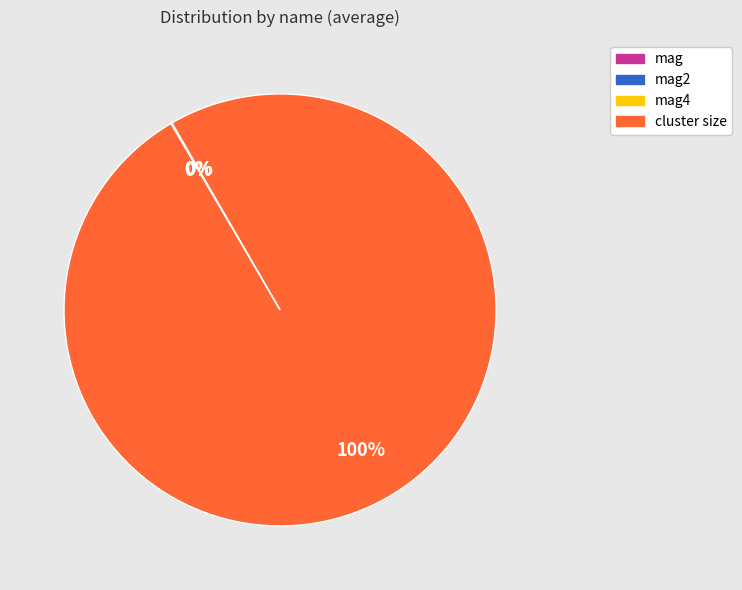

Is there a majority slice in this chart?

Yes